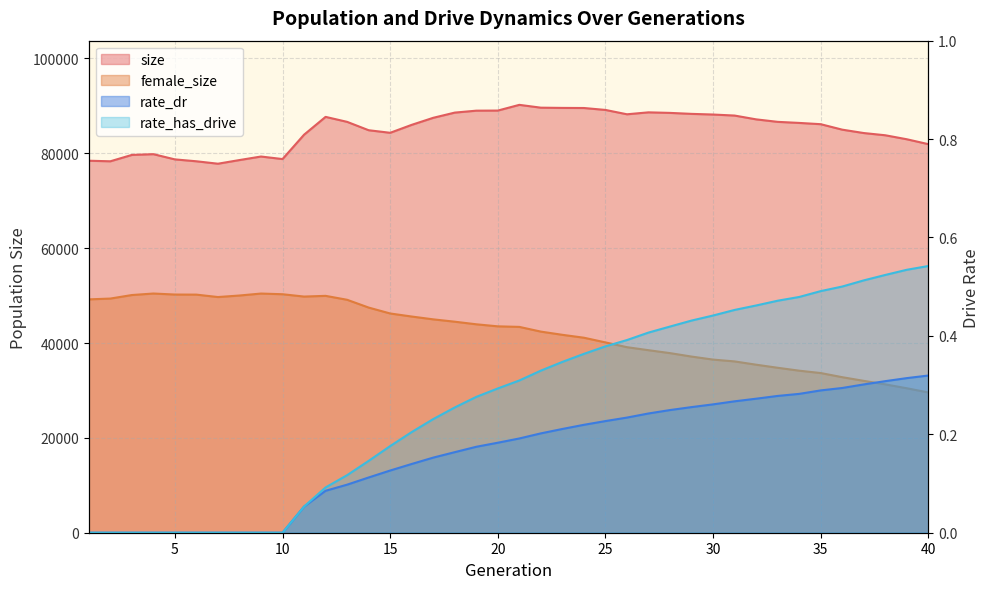

The value of size at 2 is 78320.0. True or false?

True